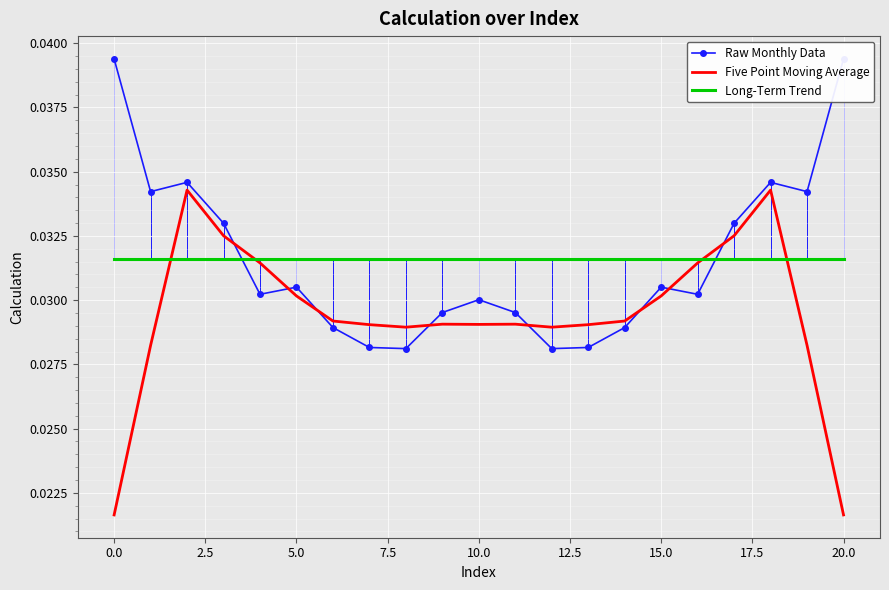

Count the Five Point Moving Average values in the range 0 to 1.

21